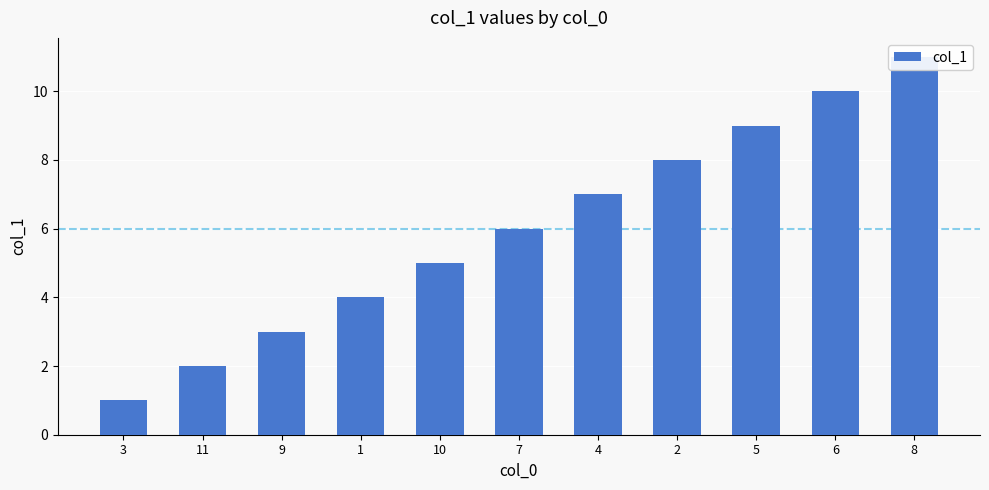

List the labels in order of value, largest first.

8, 6, 5, 2, 4, 7, 10, 1, 9, 11, 3